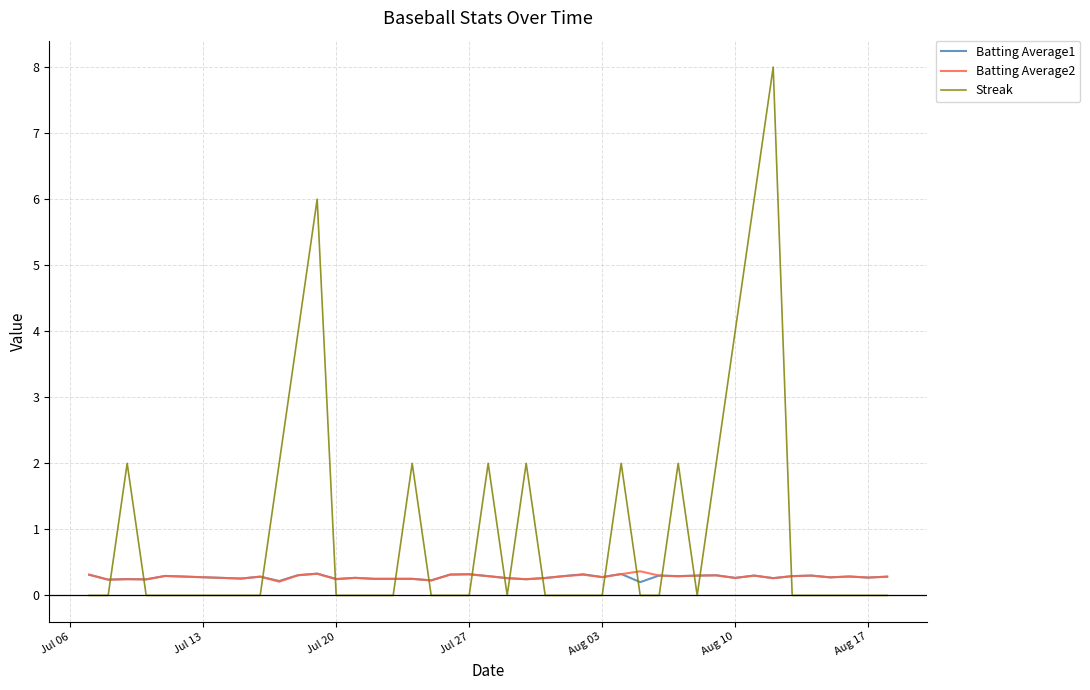

How many lines are shown in the chart?

3